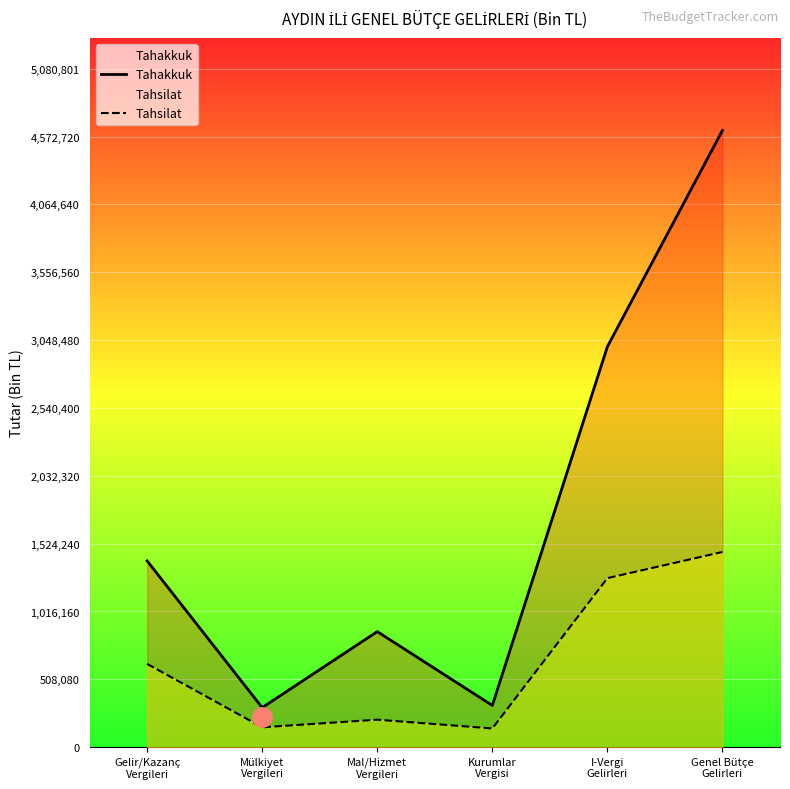

How many data points does each series have?

6